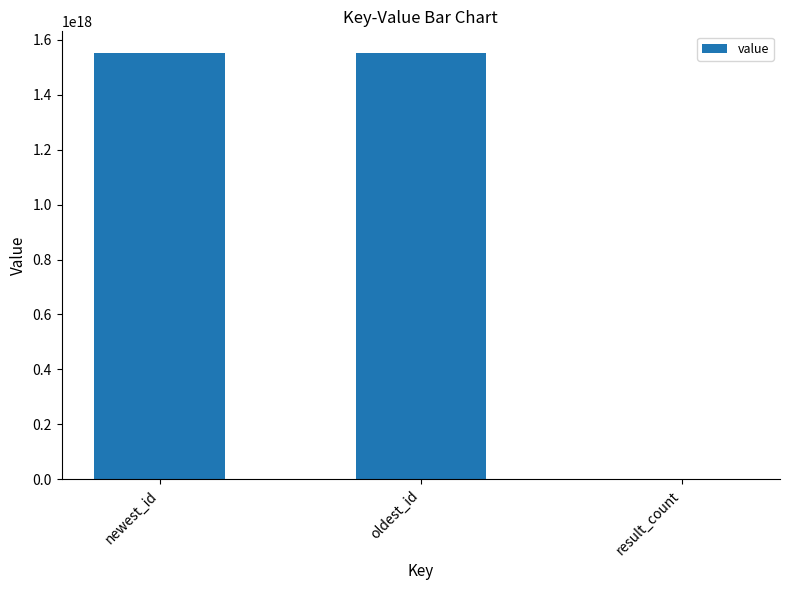

Between result_count and oldest_id, which is larger?

oldest_id